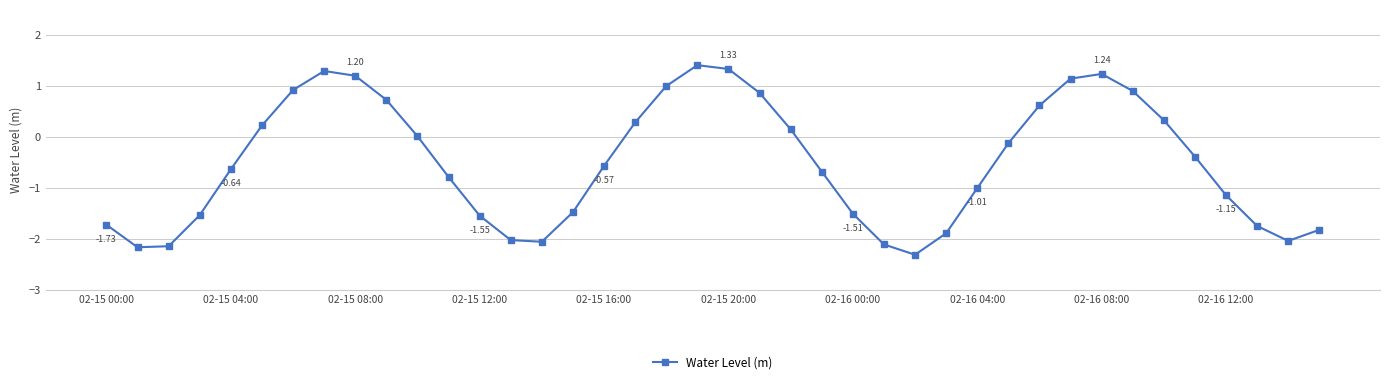

How many points are lower than both their immediate neighbors (excluding endpoints)?

4